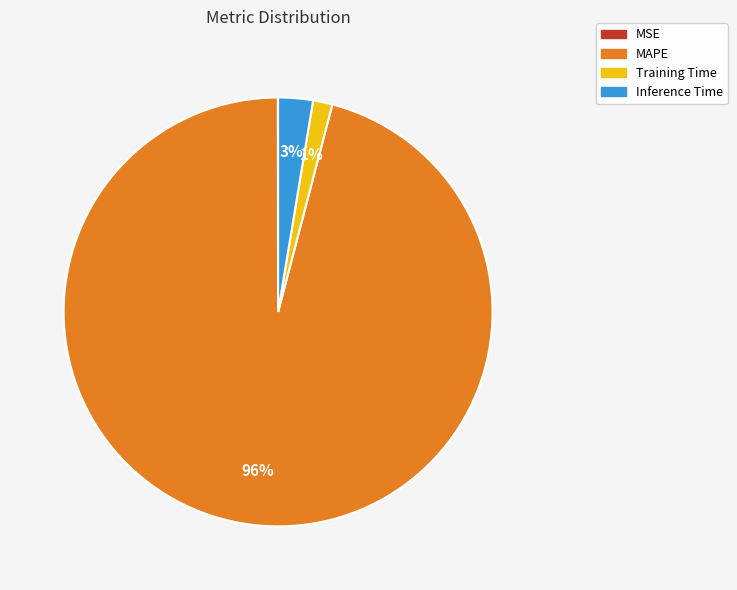

Which category has the biggest portion of the pie?

MAPE